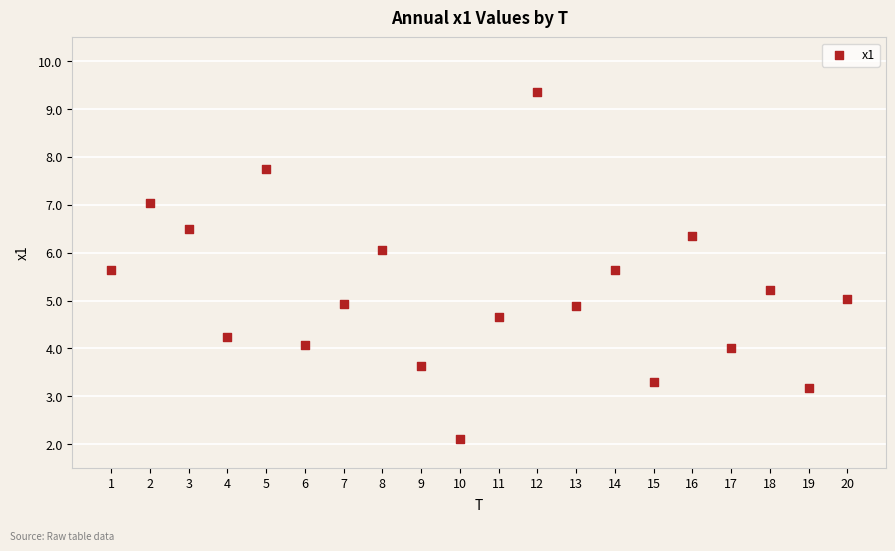

What is the range of X values (max minus min)?

19.0